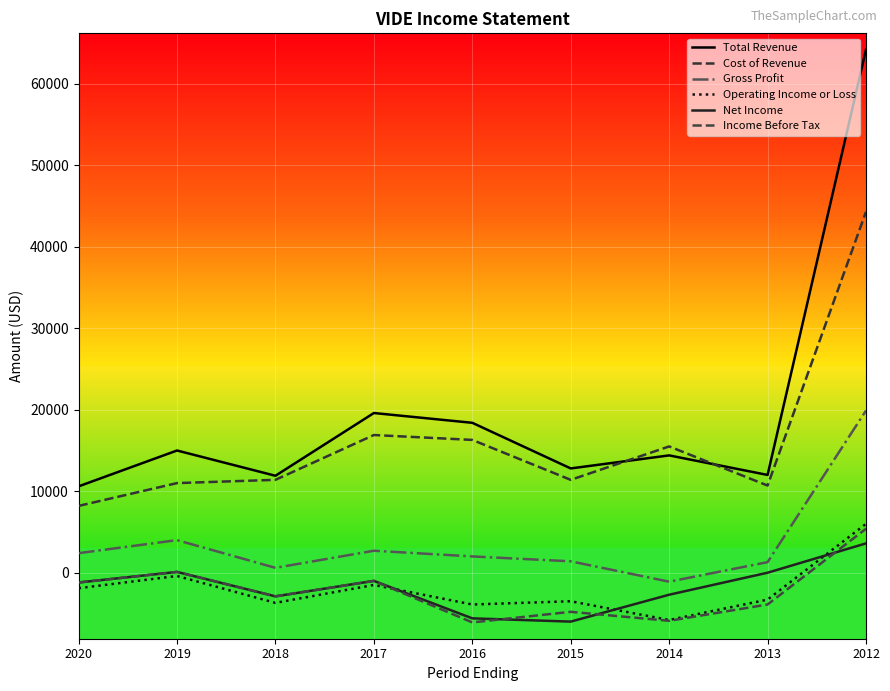

Rank the categories by Net Income value from highest to lowest.

2012, 2019, 2013, 2017, 2020, 2014, 2018, 2016, 2015